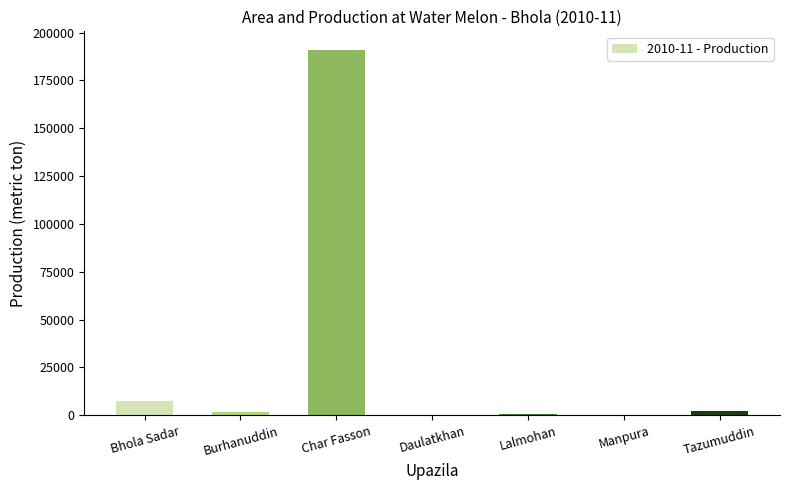

What is the average value?

28955.4